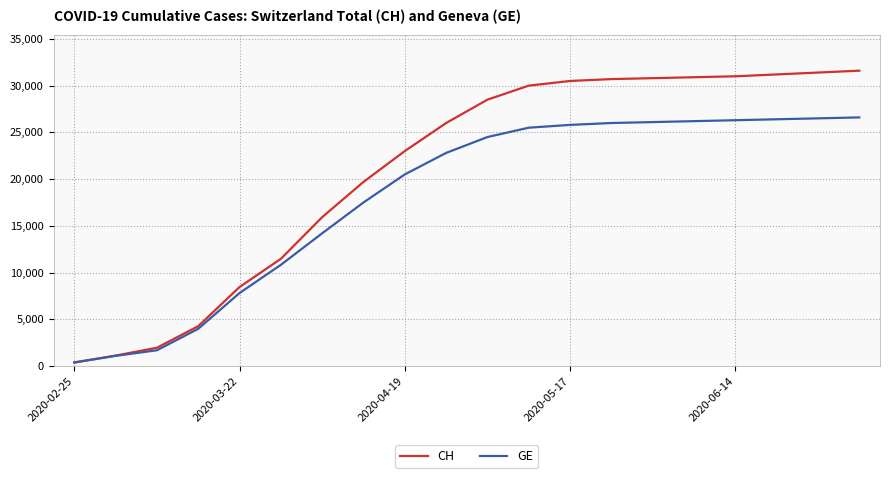

Which series has the largest range (max minus min)?

CH